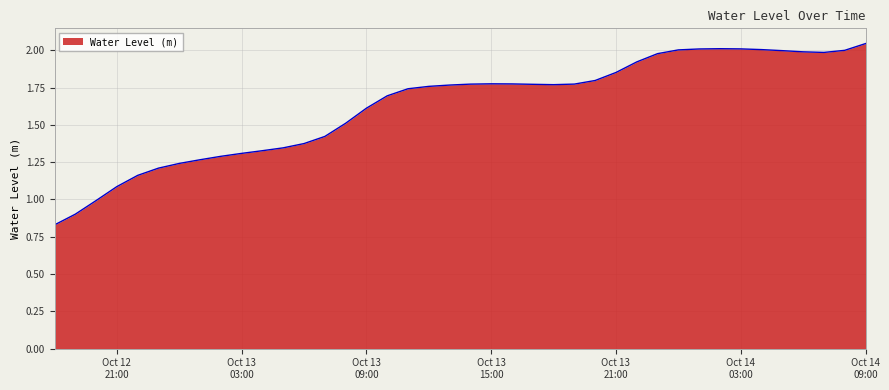

Does the chart have visible grid lines?

Yes